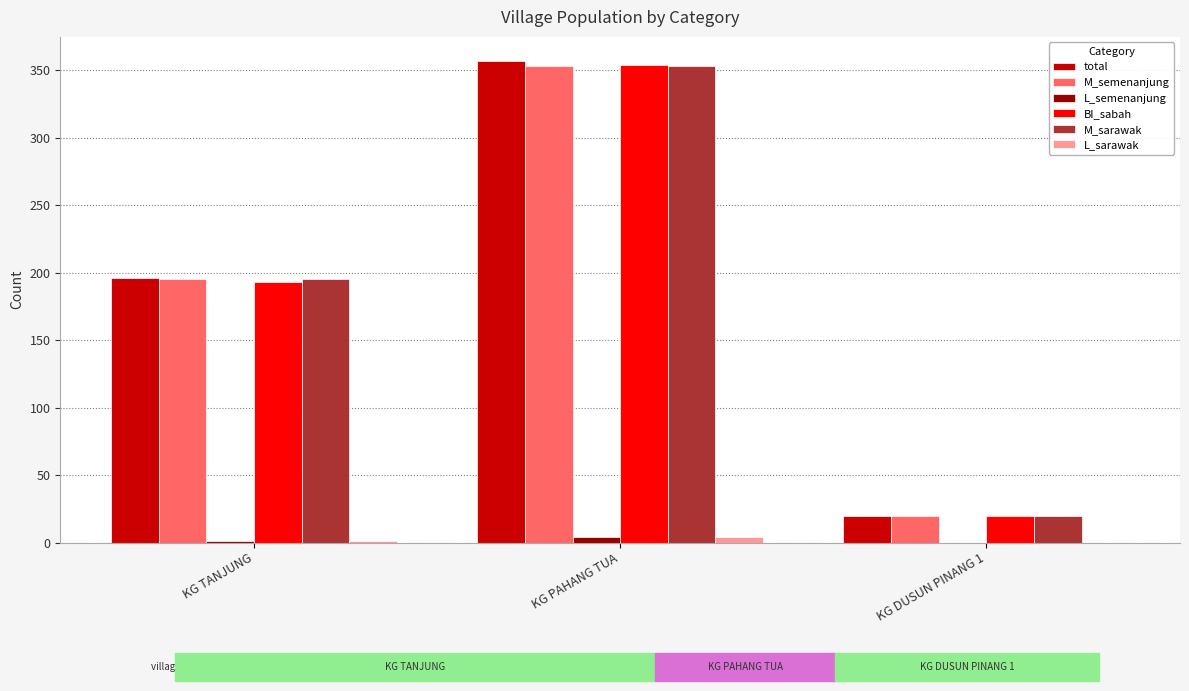

Are the bars grouped side by side (vs. stacked)?

Yes